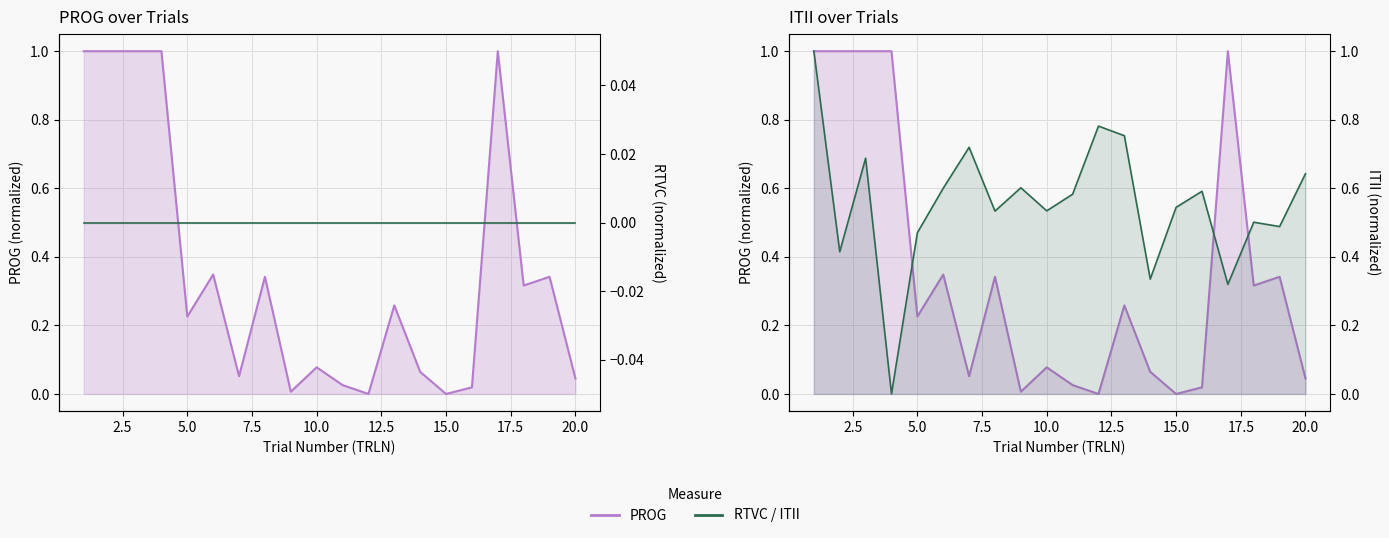

What is the sum of all PROG (normalized) values?

7.1